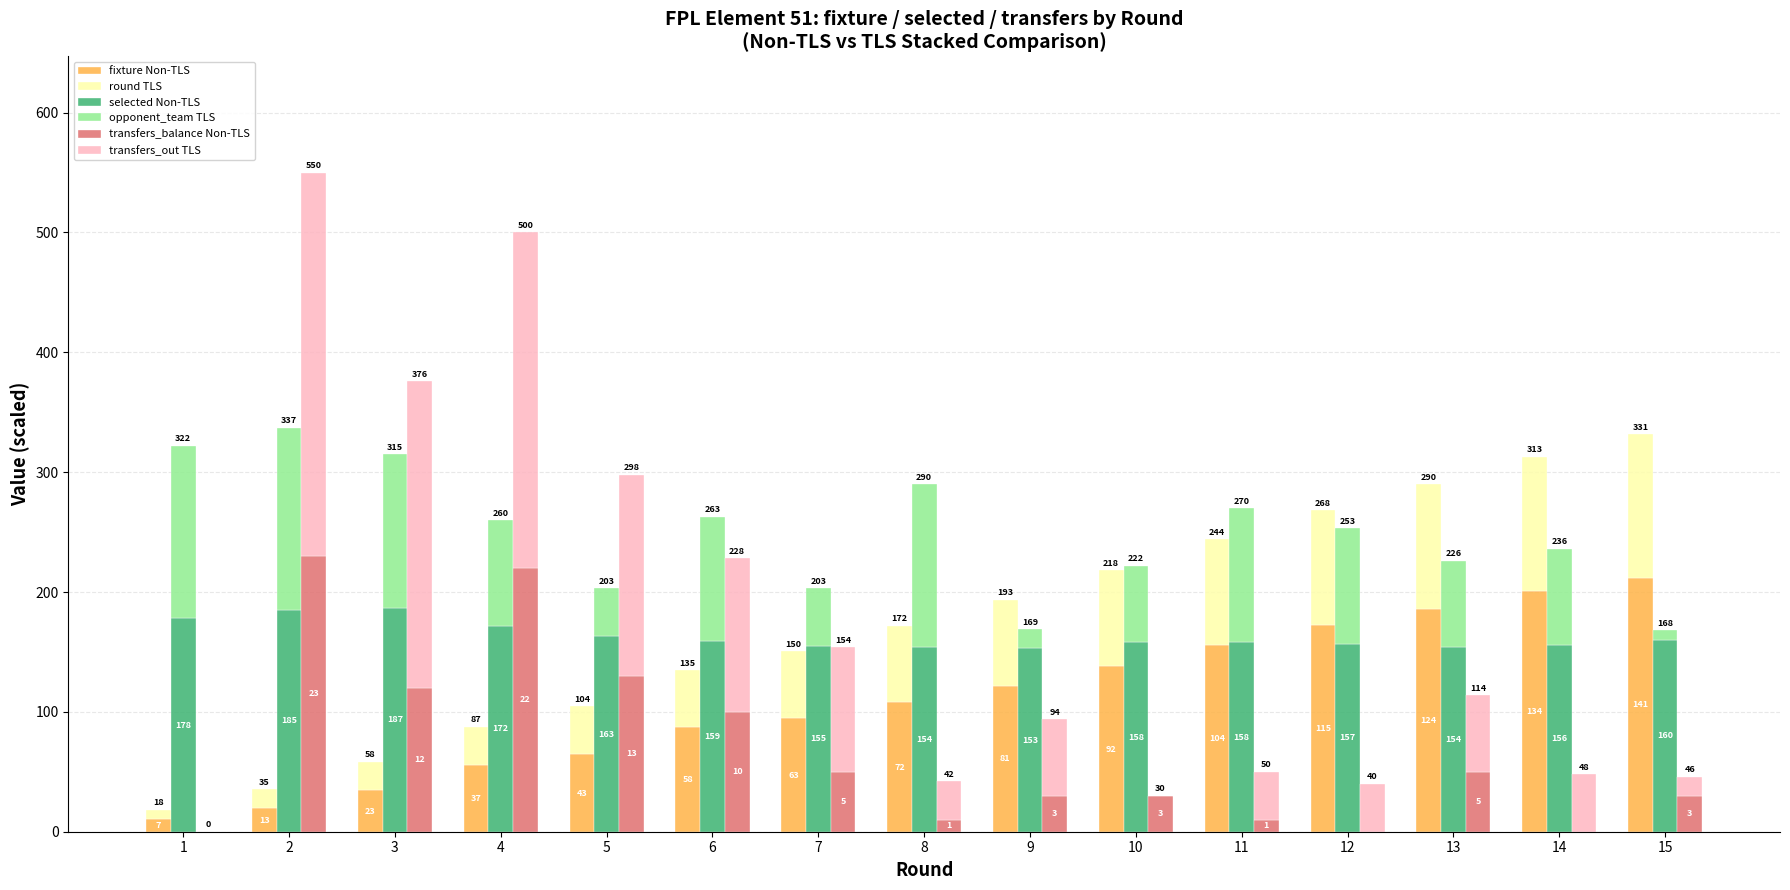

Which series has the largest total across all categories?

selected Non-TLS